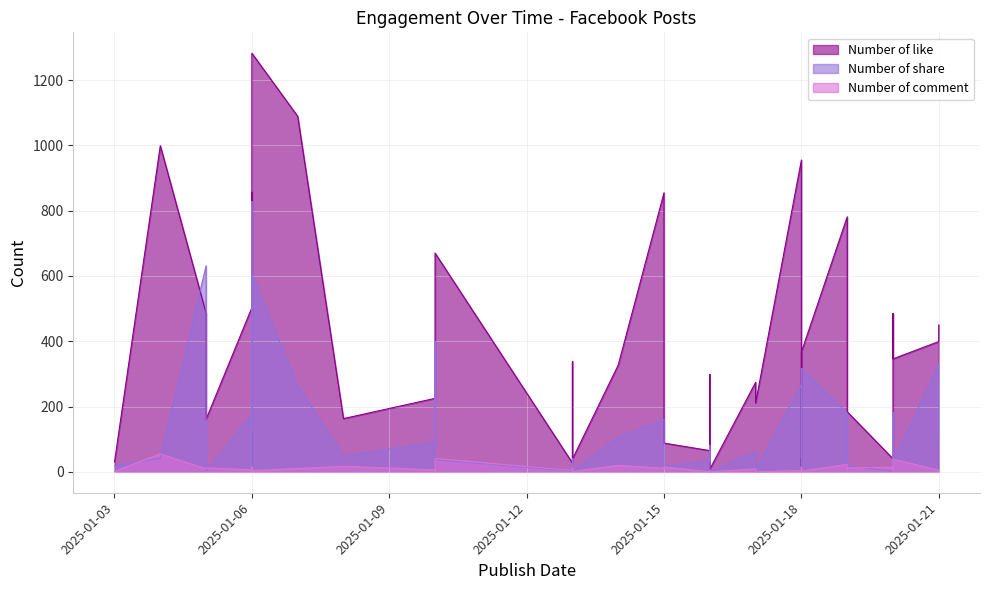

At which label does Number of comment reach its minimum?

2025-01-18